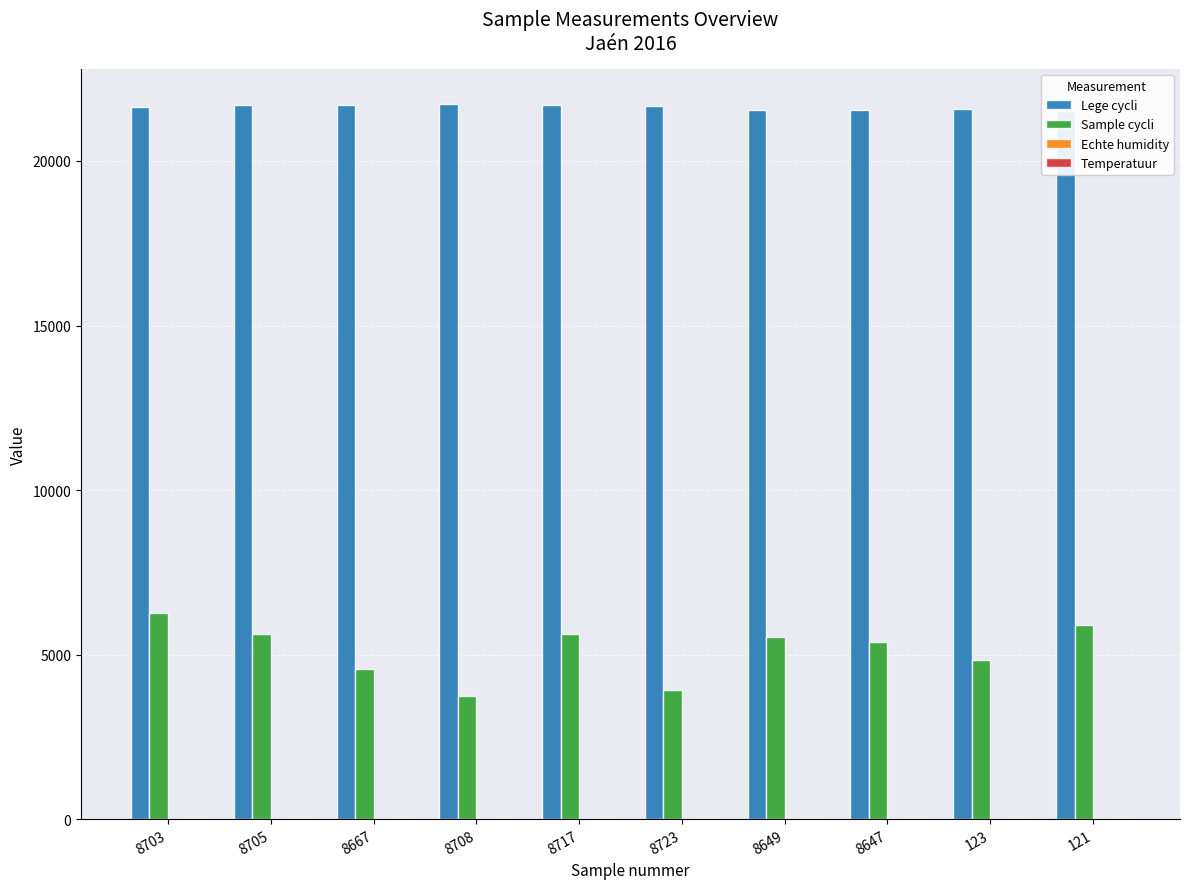

List the series in order of their peak value, lowest first.

Echte humidity, Temperatuur, Sample cycli, Lege cycli